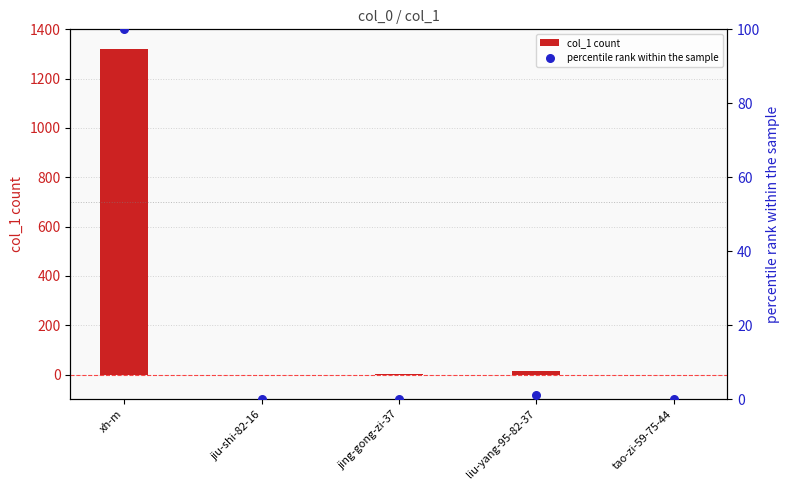

Is the value of col_1 count at liu-yang-95-82-37 greater than the value of percentile rank within the sample at jing-gong-zi-37?

Yes